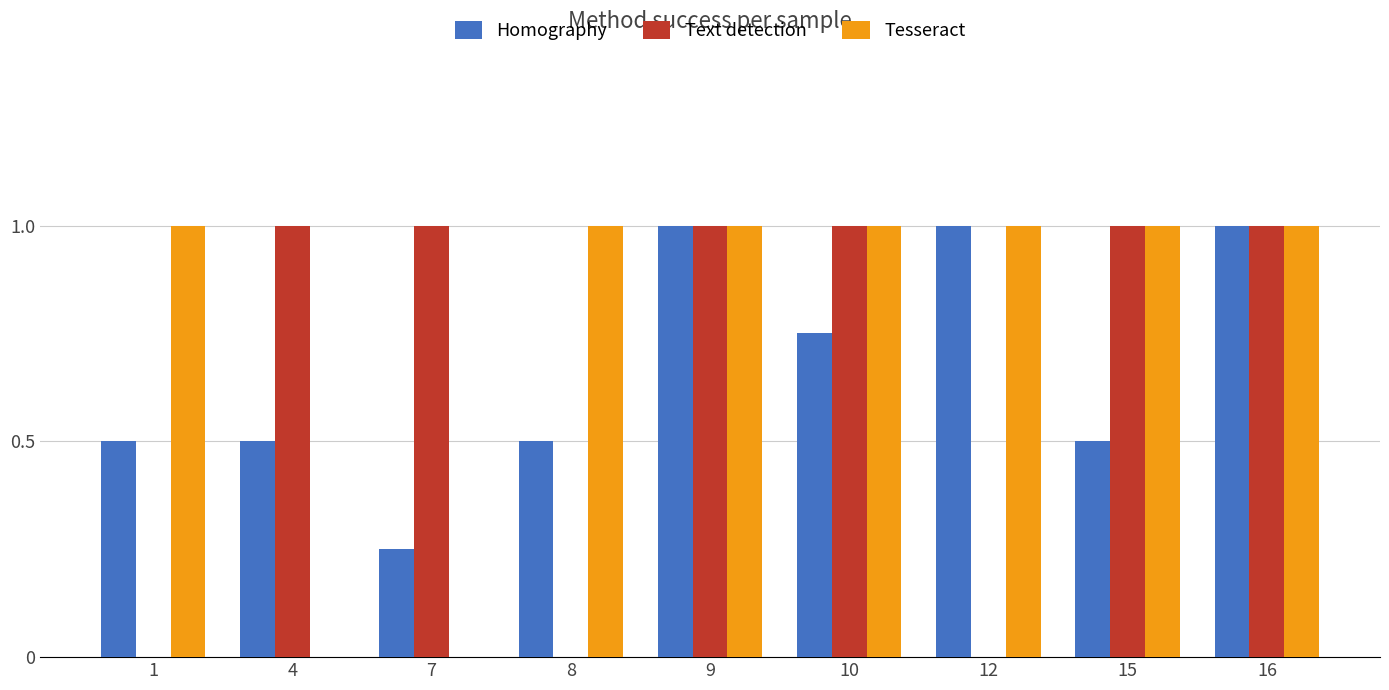

What is the sum of all Tesseract values?

7.0